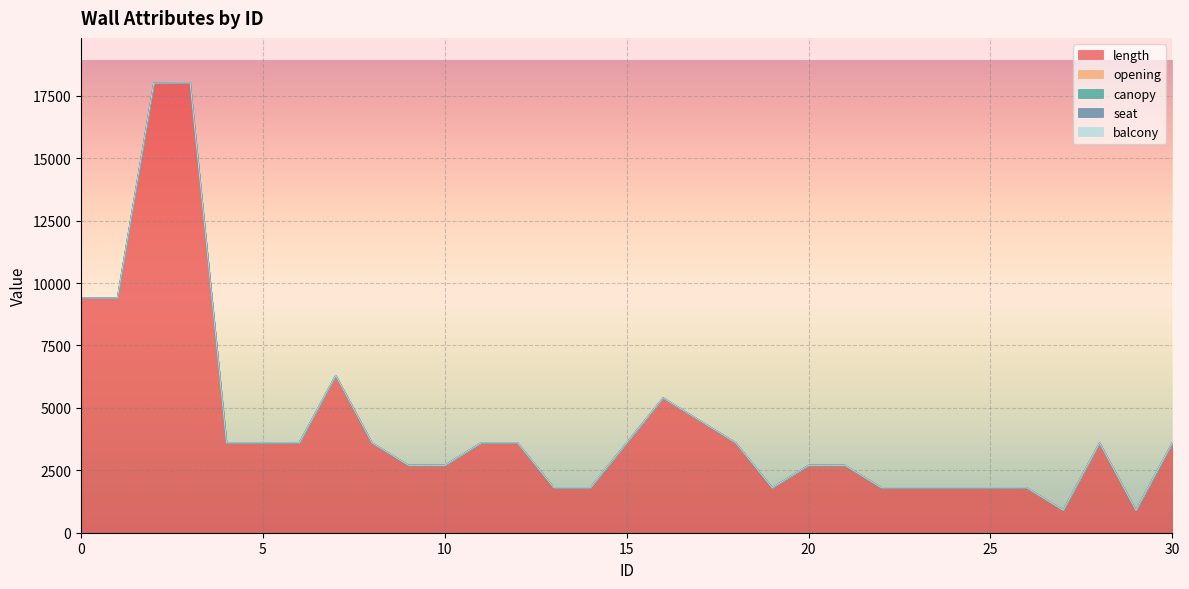

True or false: canopy and balcony cross at least once.

False